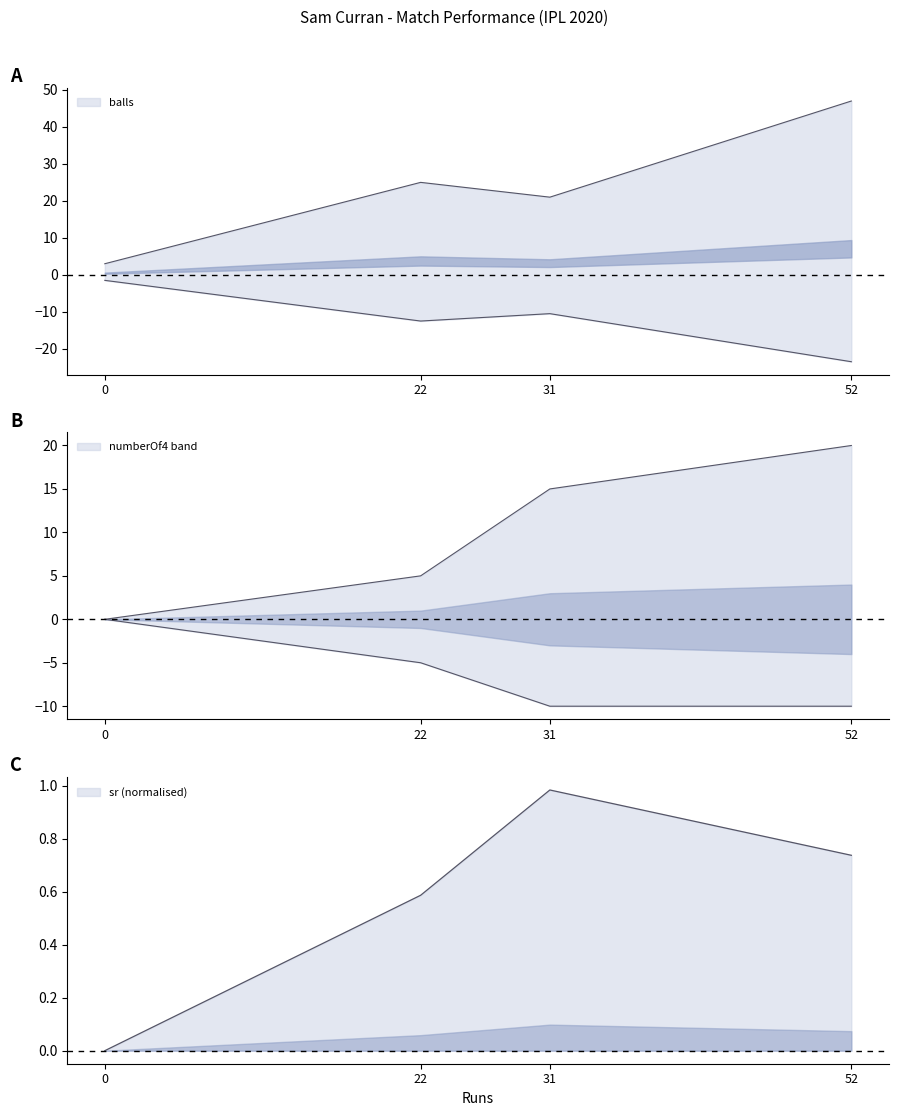

What is the total value across all series at 0?

3.0